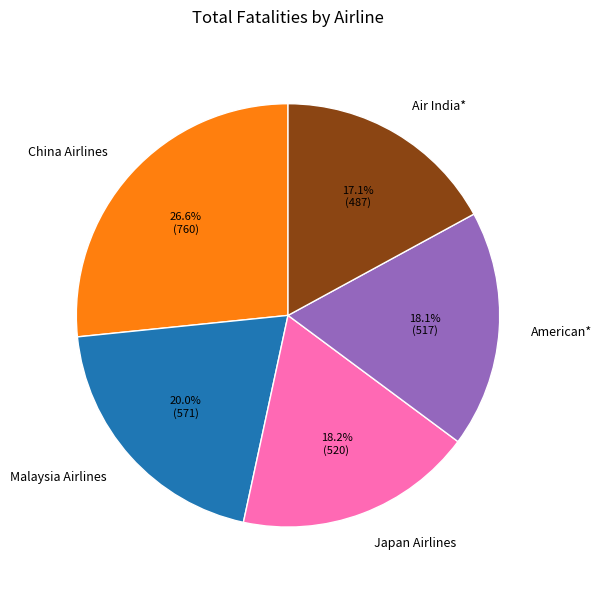

Is China Airlines the majority of the pie?

No